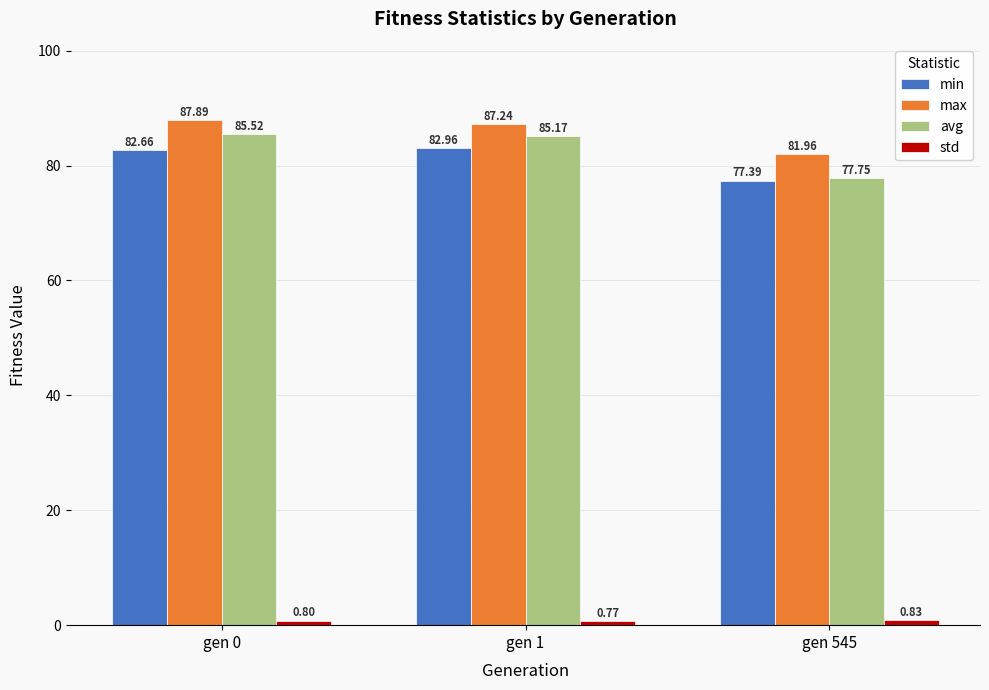

How many groups of bars are there?

3